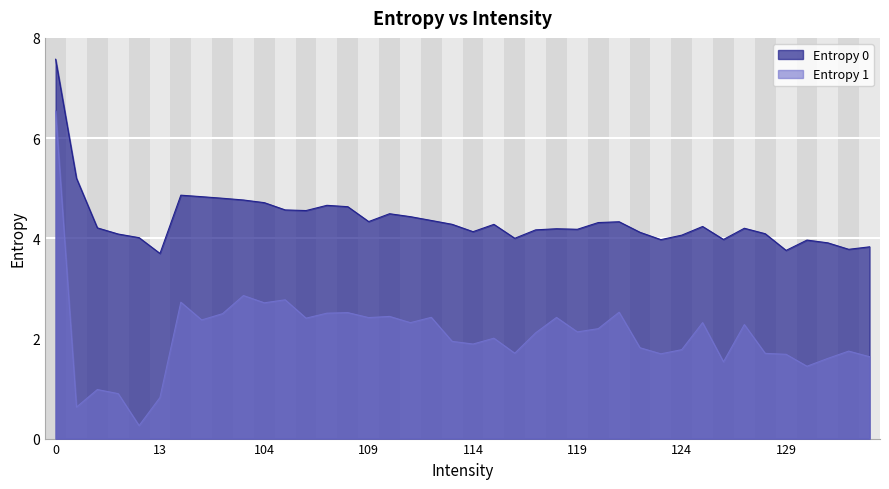

The value of Entropy 0 at 131 is 3.9. True or false?

True